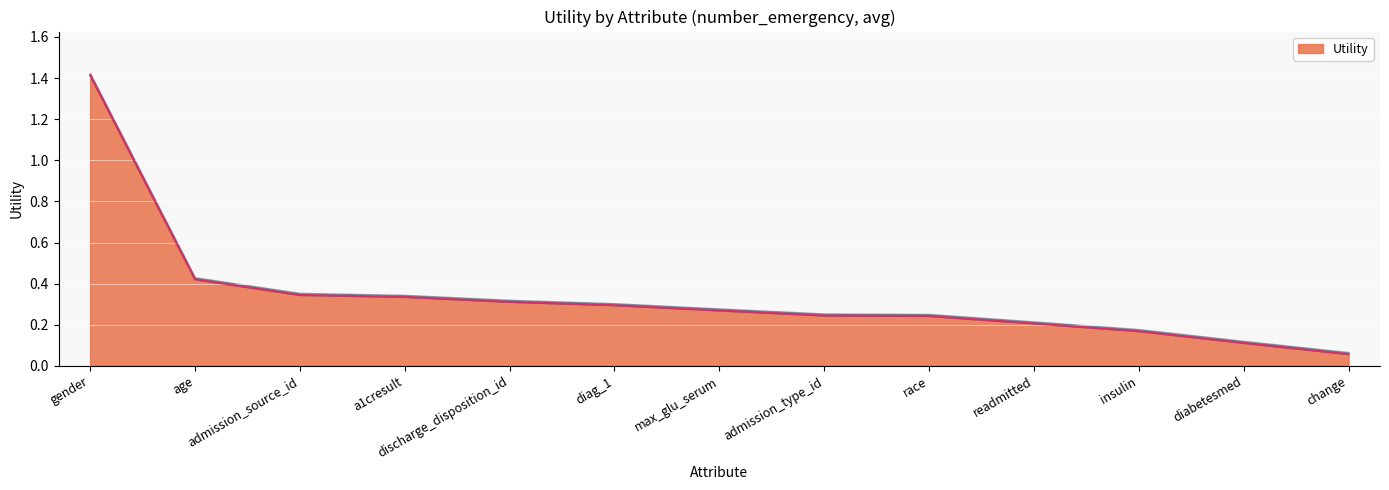

What is the average value?

0.3